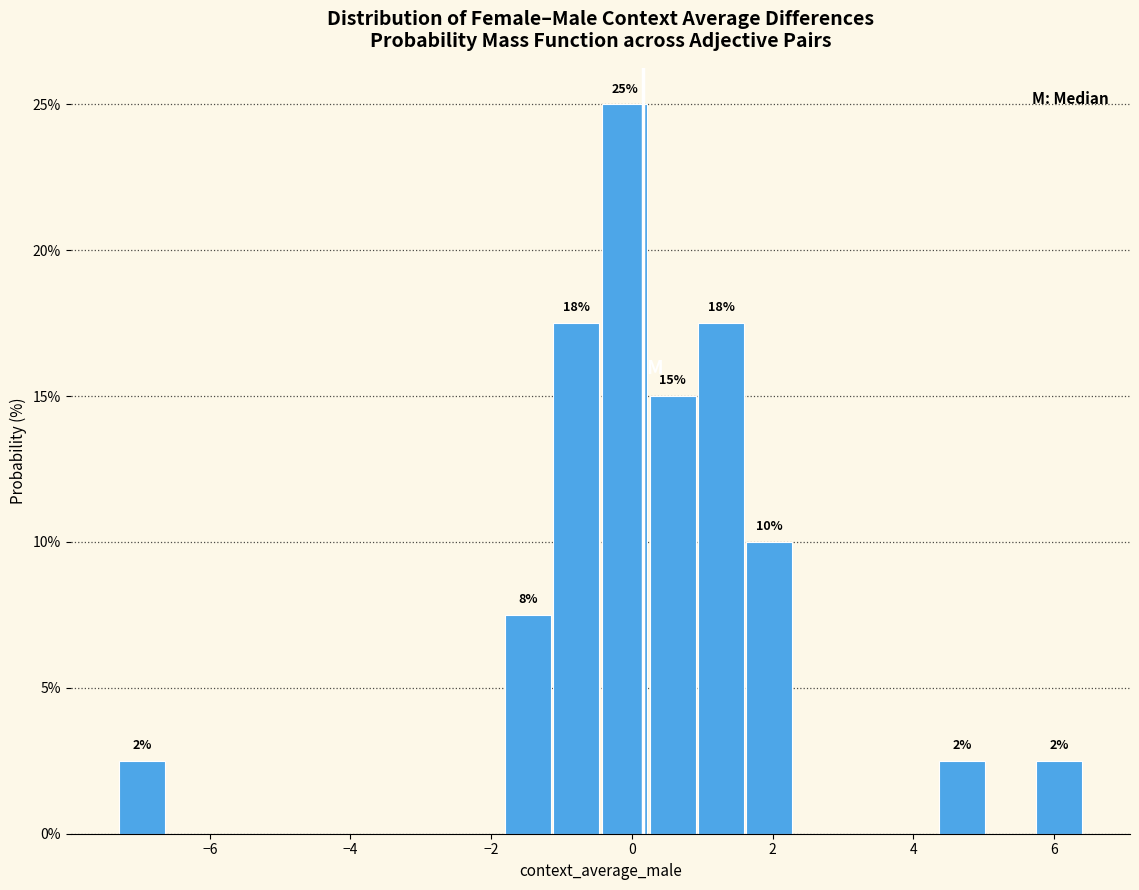

Around what value on the x-axis is the tallest bar? Give the approximate position of its centre, as read against the axis.

-0.2